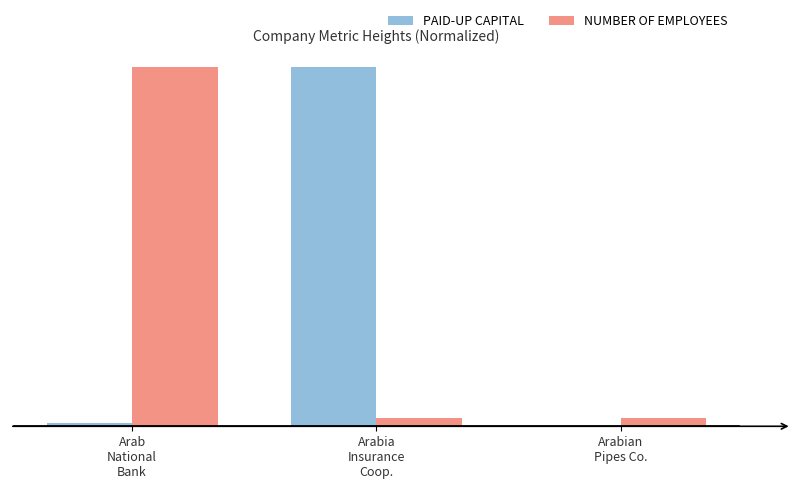

Does the chart contain stacked bars?

No